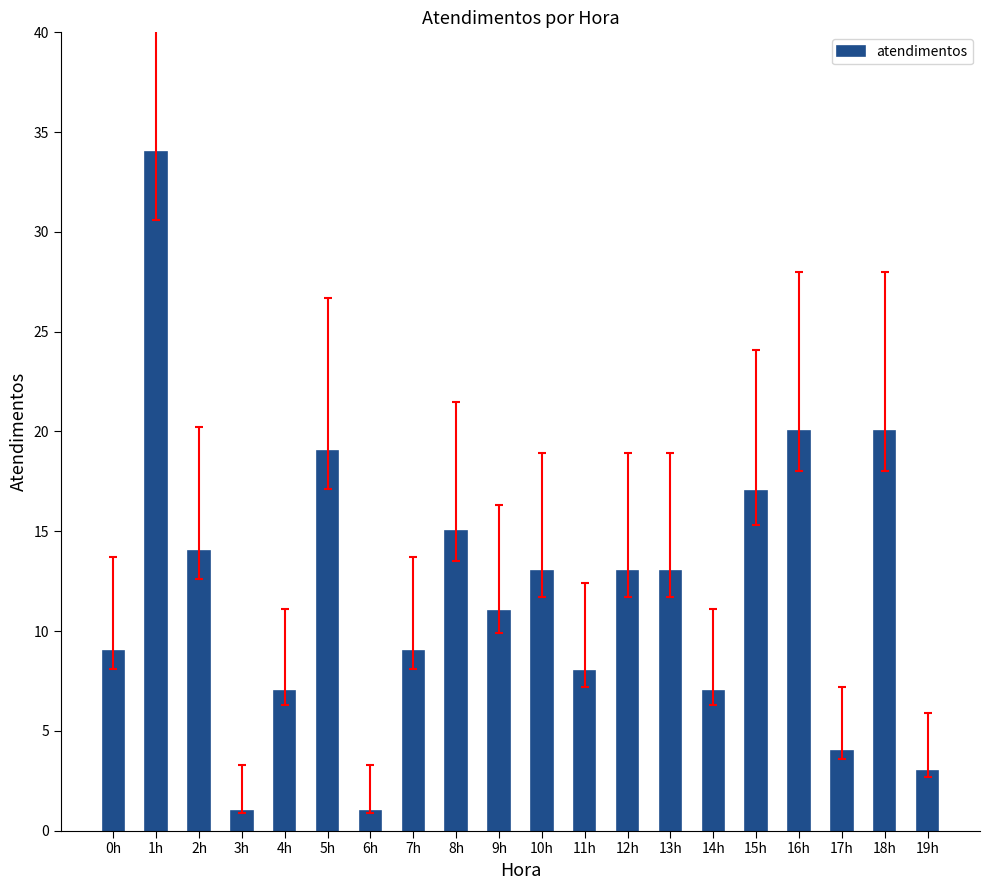

Where does the data first go above 13?

1h